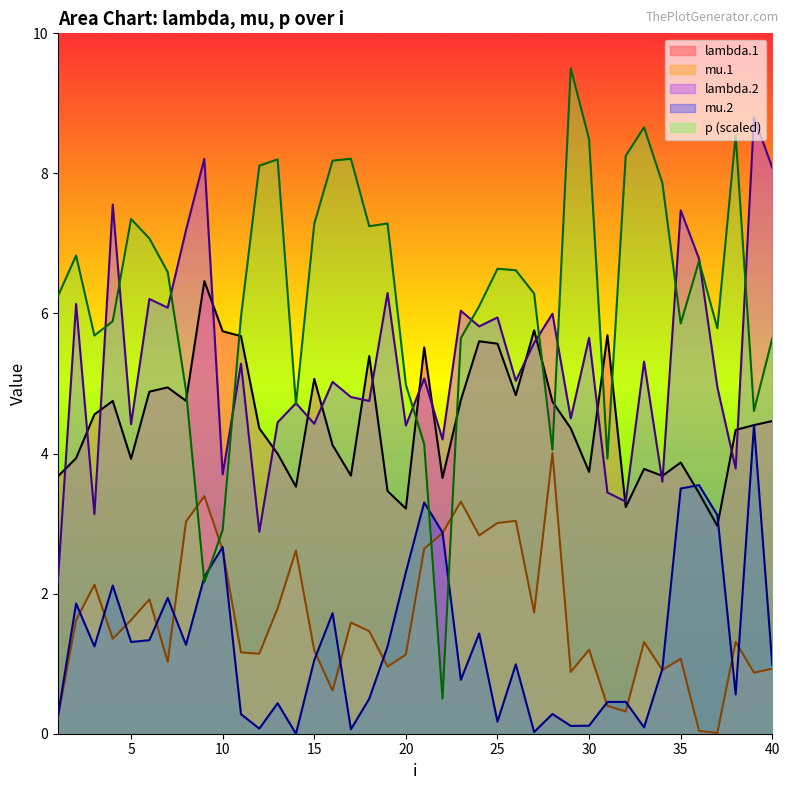

Where is lambda.2 nearest to the value 5?

16